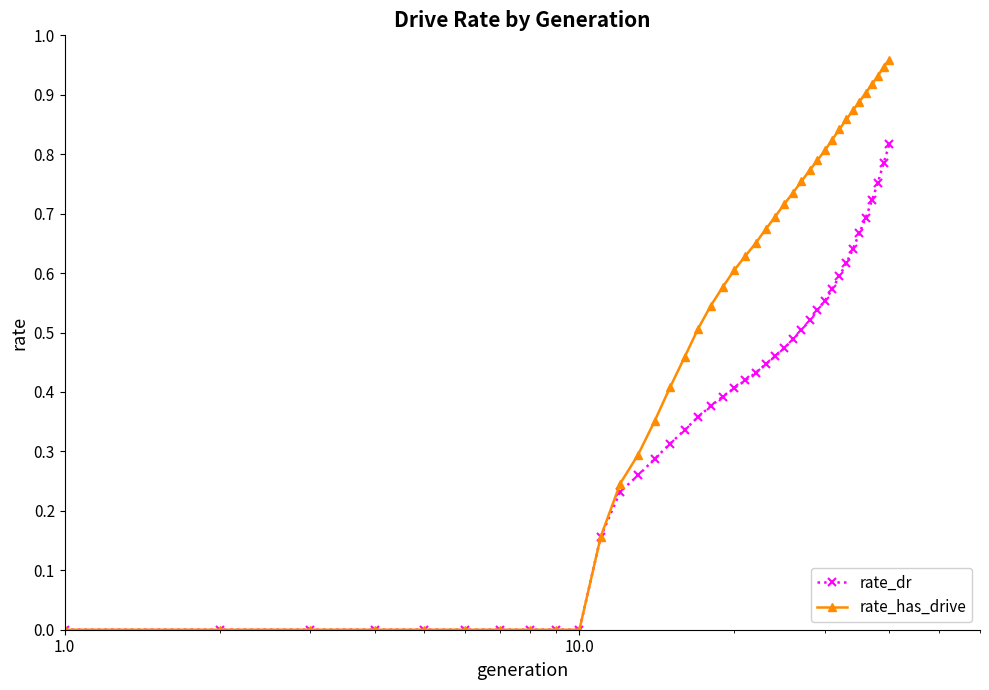

Which series has the widest spread of values?

rate_has_drive